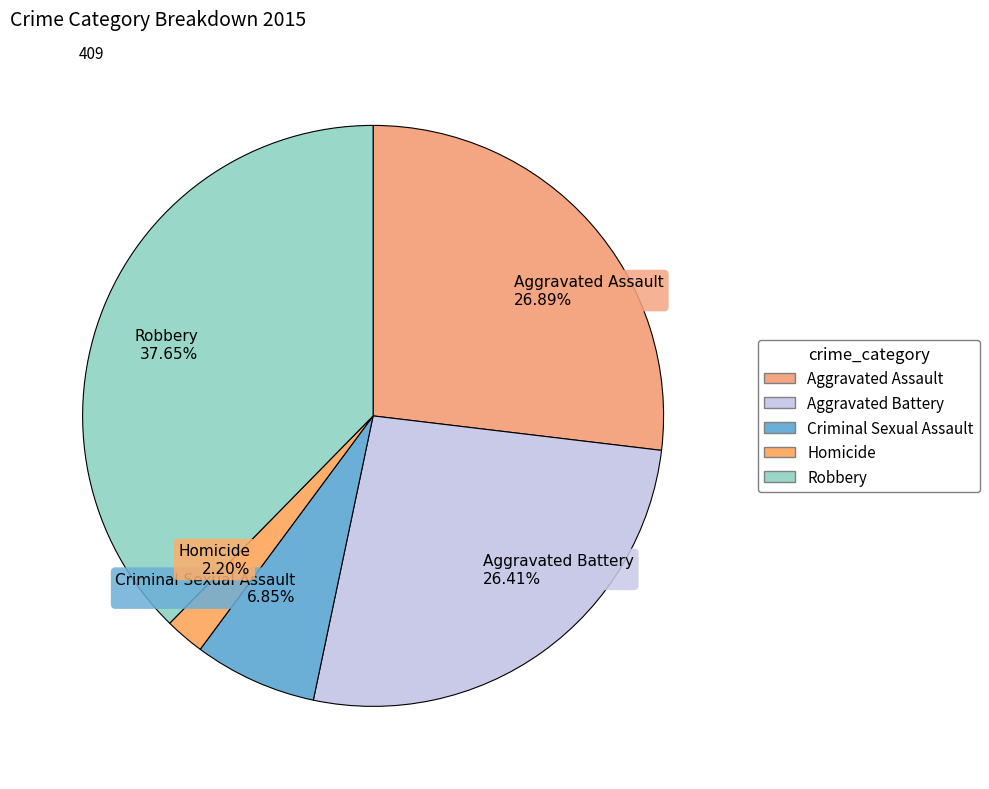

To the nearest percent, what percentage of the pie is Criminal Sexual Assault?

7%